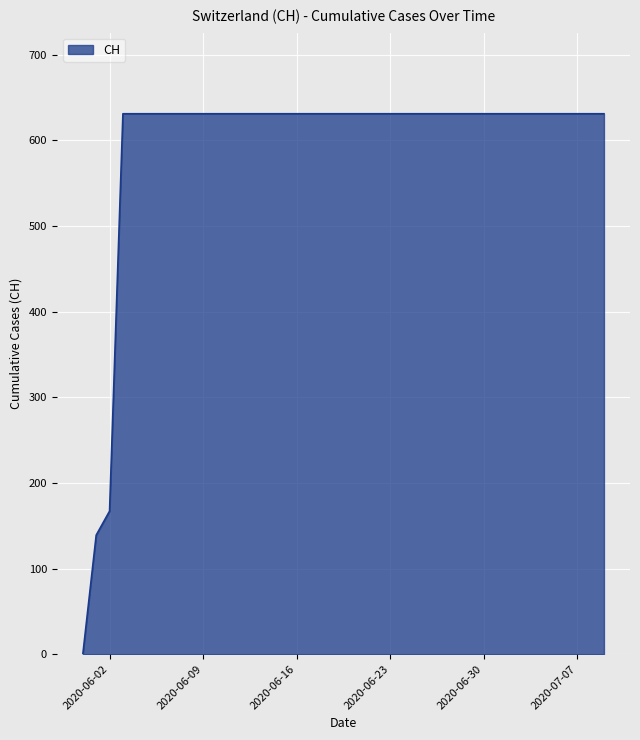

What is the difference between the maximum and minimum values?

631